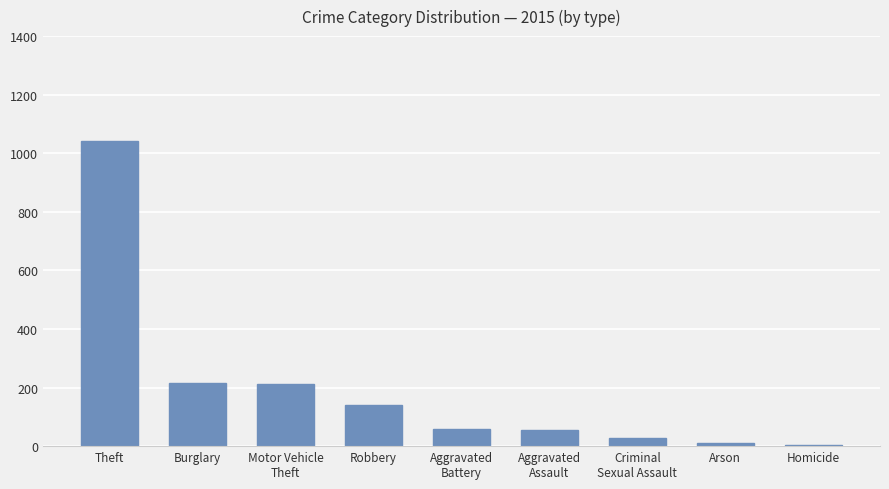

The value at Burglary is 216. True or false?

True